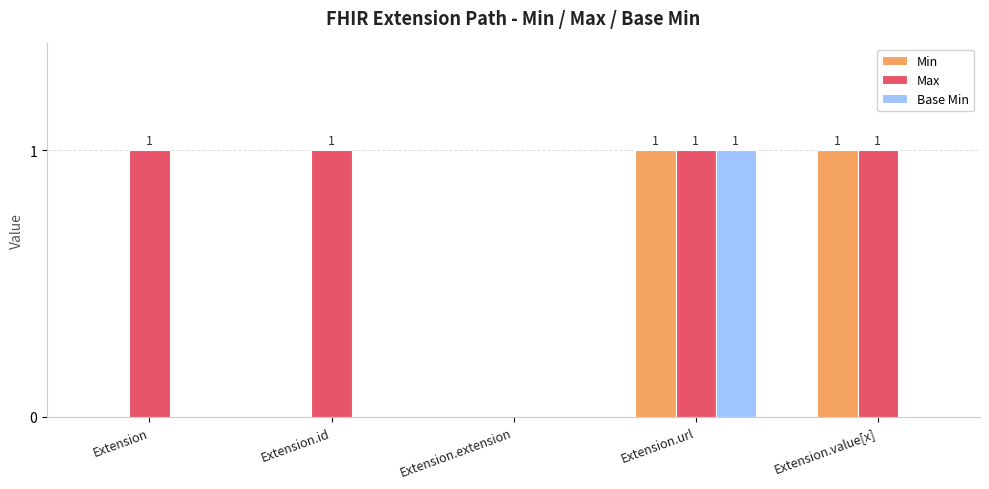

At which label does Base Min reach its peak?

Extension.url